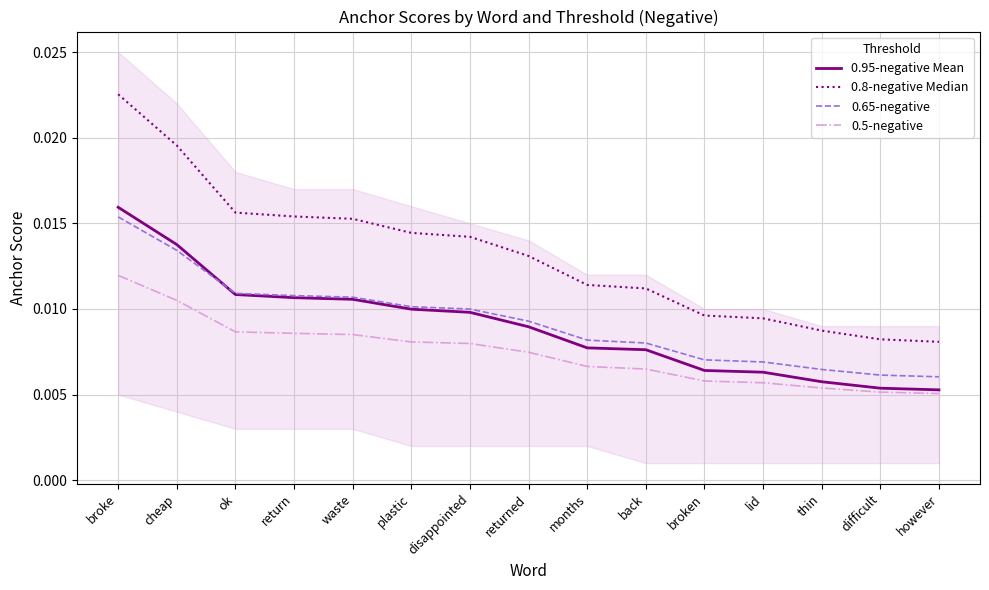

The 0.65-negative series shows 0.0 at thin. True or false?

False